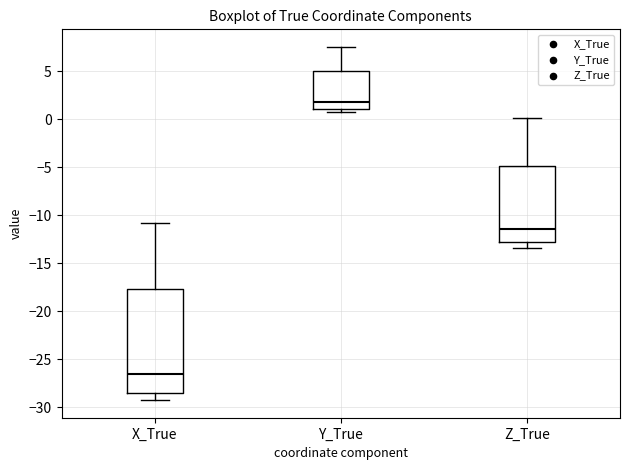

Reading left to right, read every box against the y-axis: the position of its median line, the range the box covers, and the ends of its whiskers. The values are not printed on the chart, so give them approximately, as read against the axis.

X_True: median -26.5, box -28.5 to -17.5, whiskers -29.5 to -11.0
Y_True: median 2.0, box 1.0 to 5.0, whiskers 1.0 (just below the box's lower edge) to 7.5
Z_True: median -11.5, box -13.0 to -5.0, whiskers -13.5 to 0.0